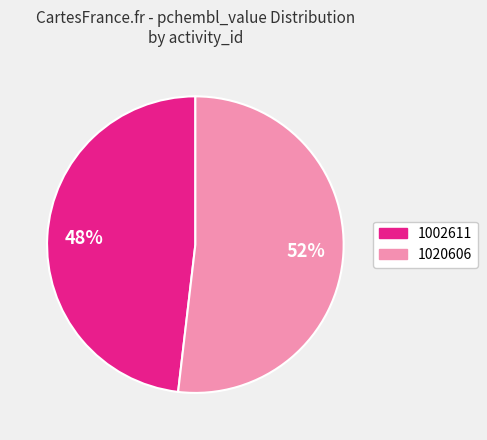

Is the sum of 1002611 and 1020606 greater than half?

Yes